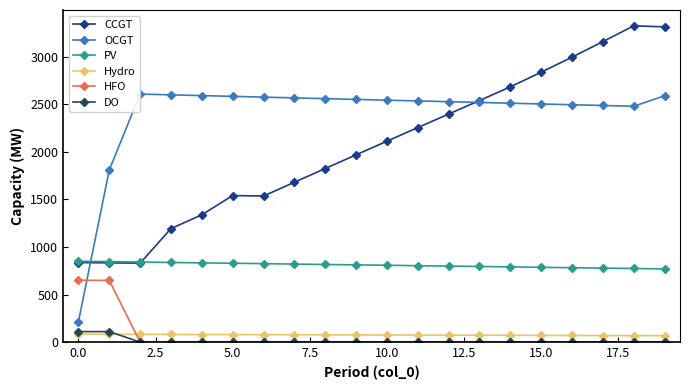

True or false: Hydro and PV intersect in this chart.

False